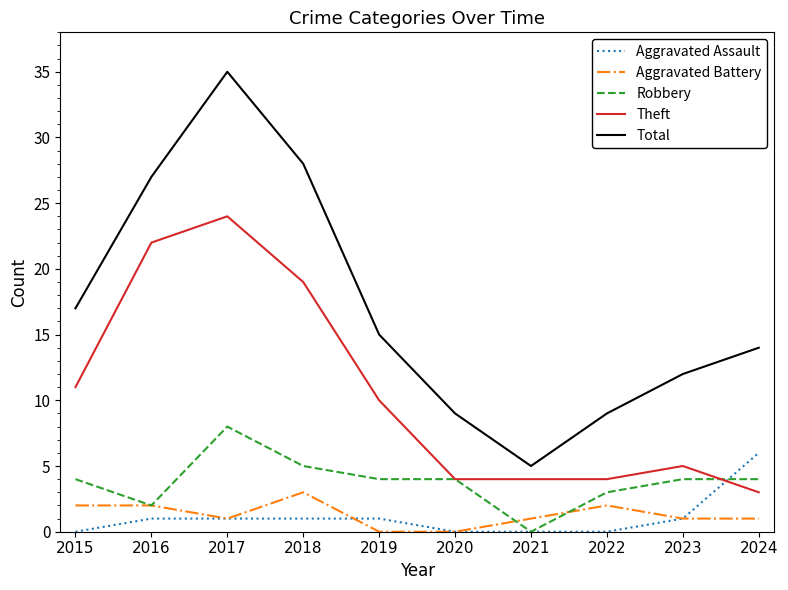

Read the Robbery value at 2024.

4